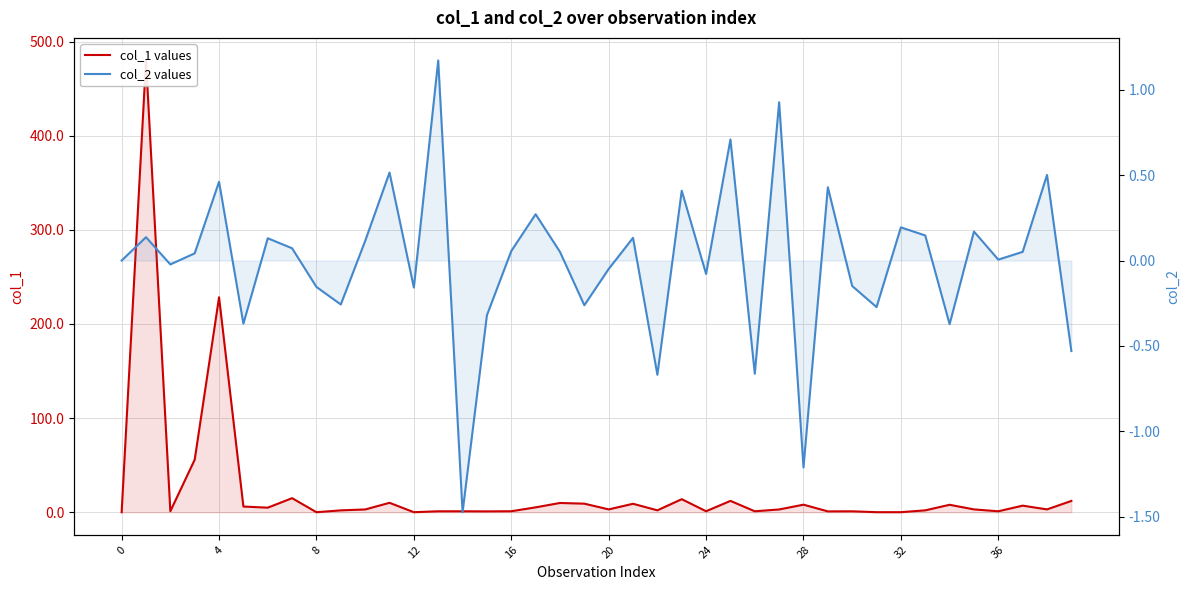

Which series has the widest spread of values?

col_1 values